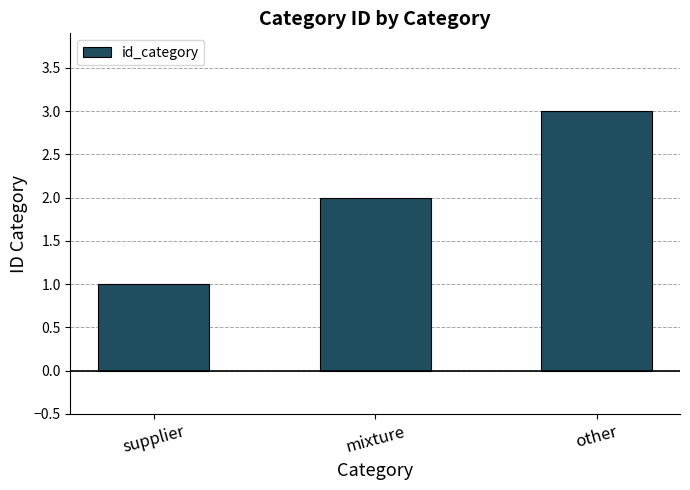

List the labels in order of value, smallest first.

supplier, mixture, other